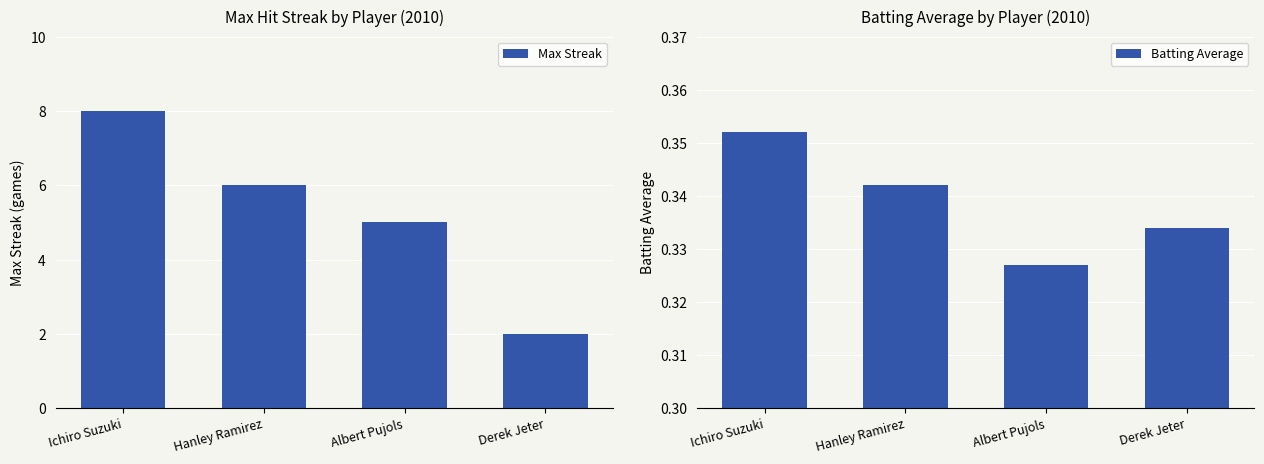

Reading left to right, transcribe all the data shown in this chart.

Max Streak: 8.0	6.0	5.0	2.0
Batting Average: 0.4	0.3	0.3	0.3